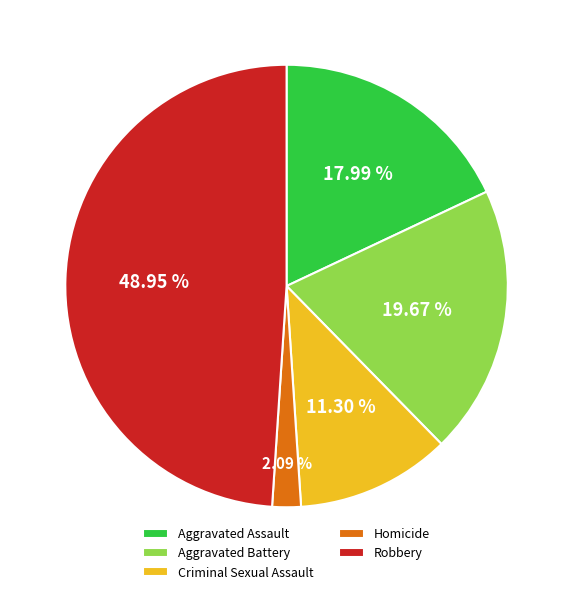

Rank the categories by value from highest to lowest.

Robbery, Aggravated Battery, Aggravated Assault, Criminal Sexual Assault, Homicide